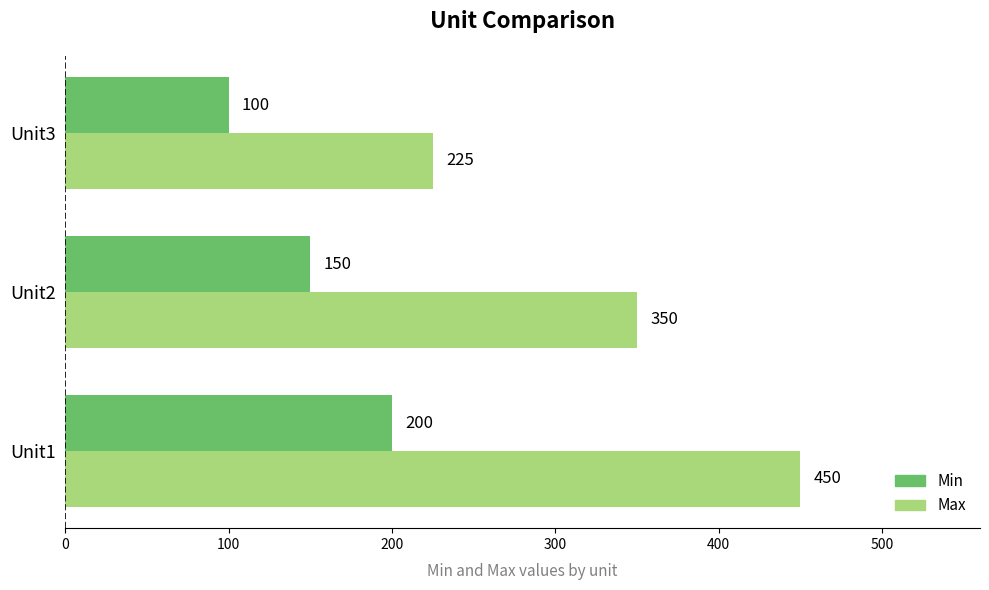

True or false: Min has a value of 172 at Unit3.

False